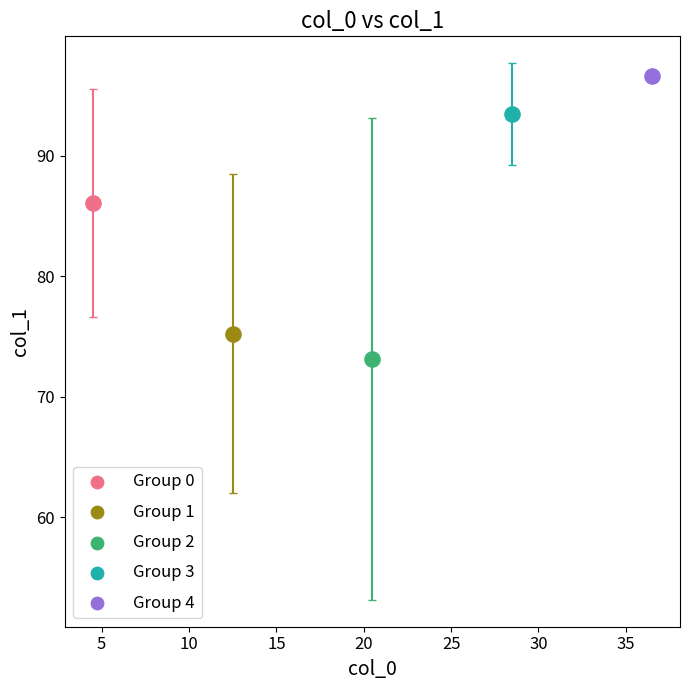

Which series contains the lowest Y value?

Group 2